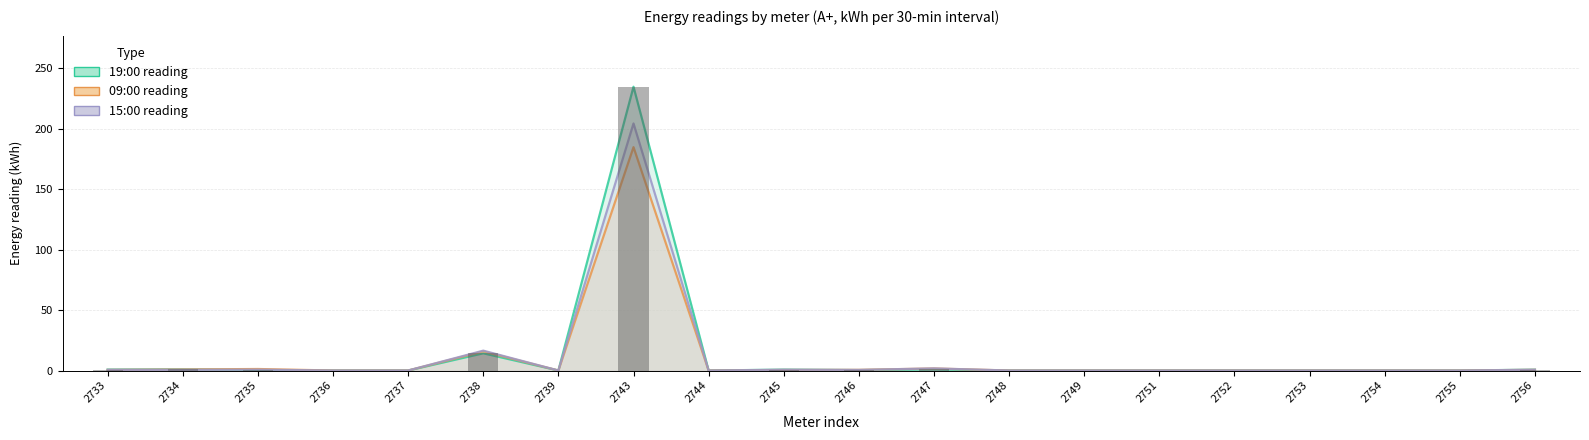

Read the 19:00 reading value at 2734.

1.0